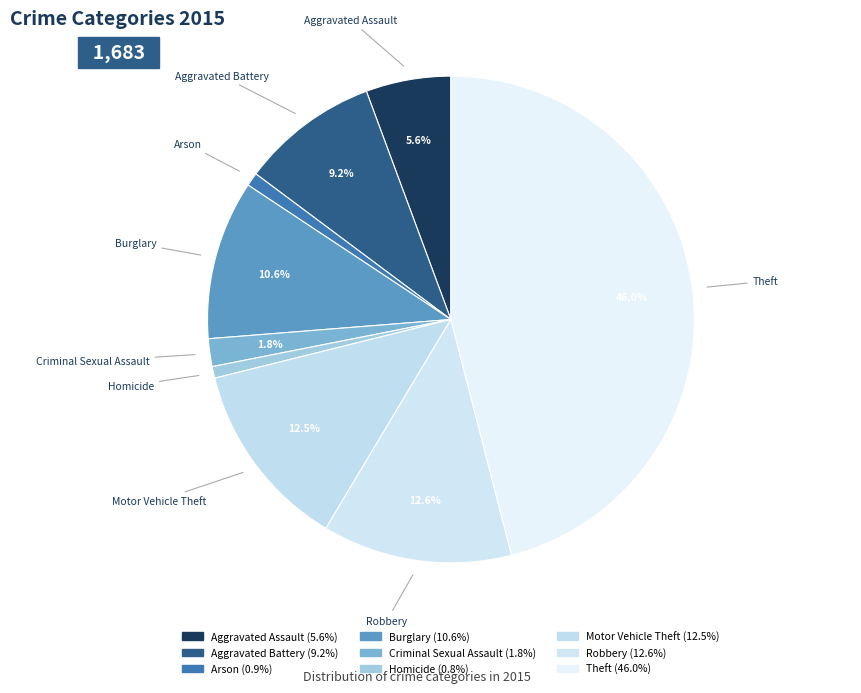

What portion of the pie excludes Homicide?

99.2%